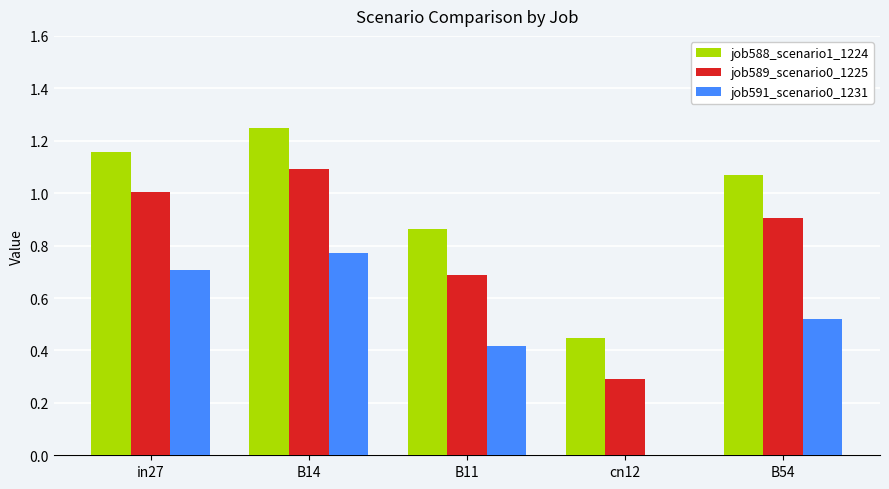

True or false: job591_scenario0_1231 has a value of 0.7 at B11.

False